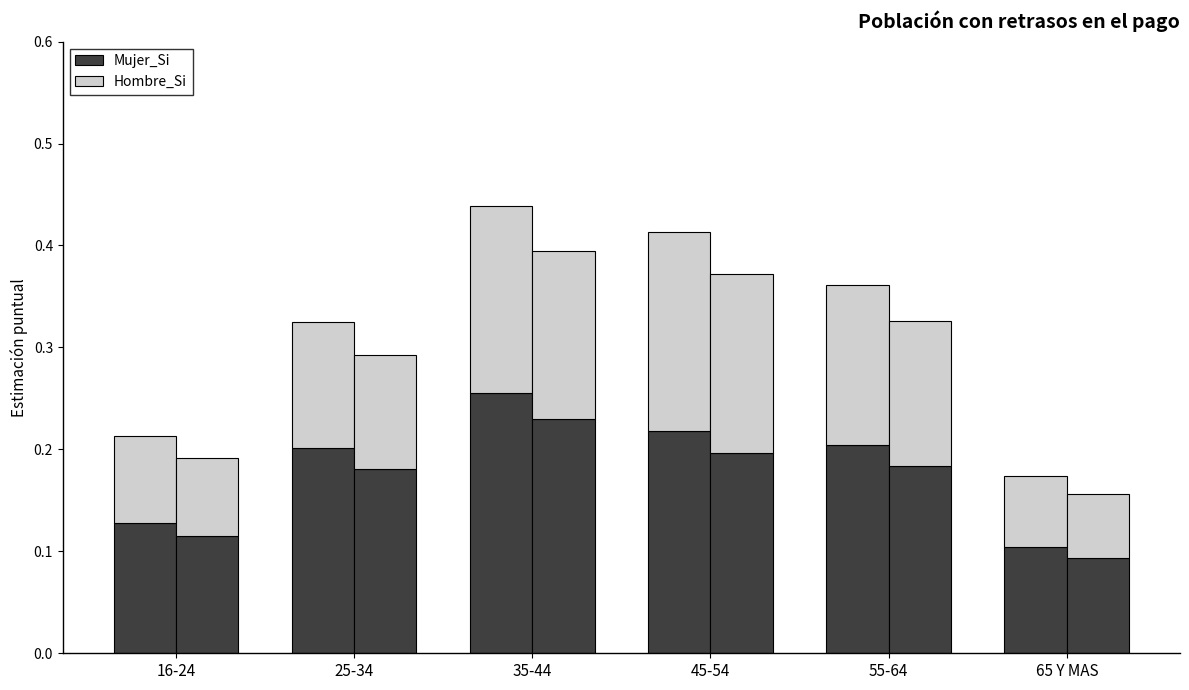

Is it true that Hombre_Si equals 0.1 at 65 Y MAS?

False